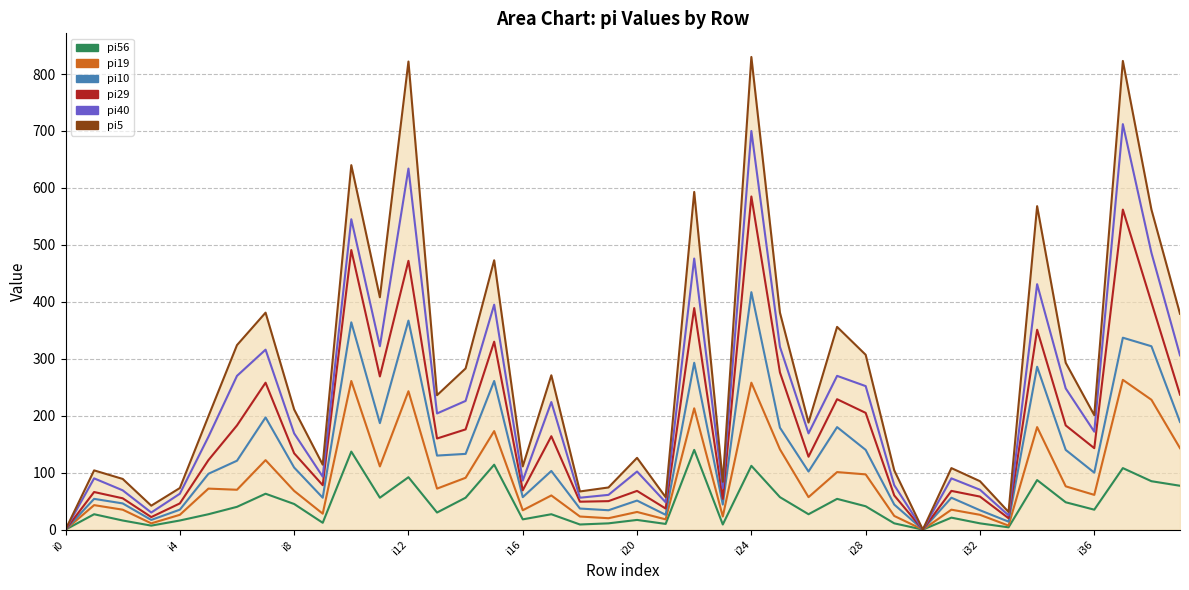

True or false: pi19 and pi10 cross at least once.

False